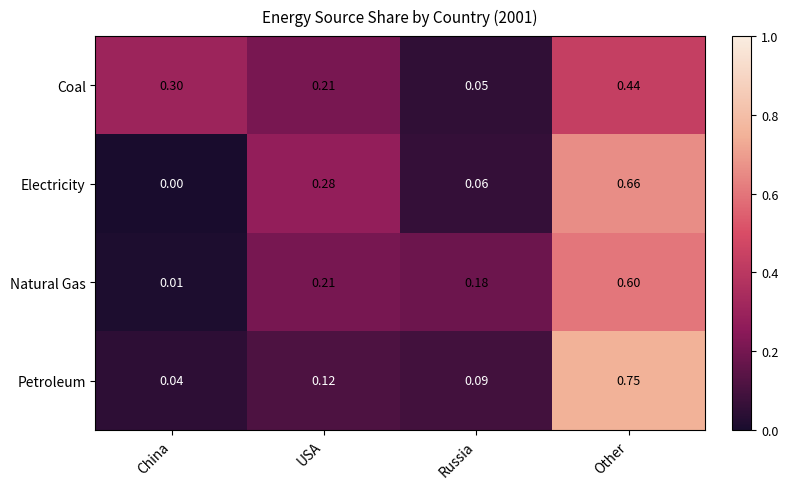

Which series has the largest range (max minus min)?

Petroleum